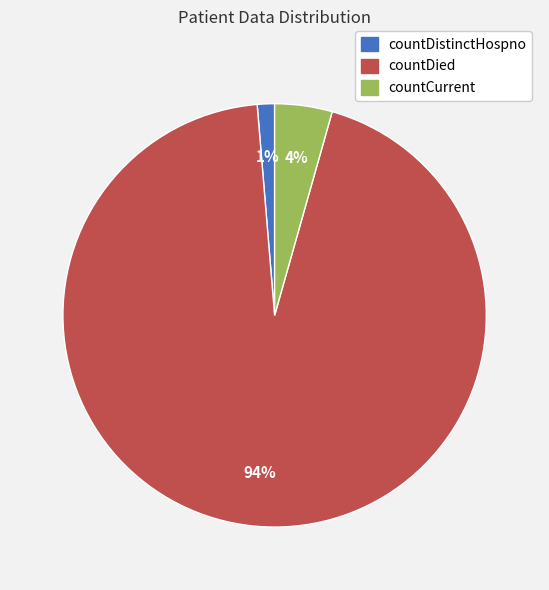

Which slice is the smallest?

countDistinctHospno